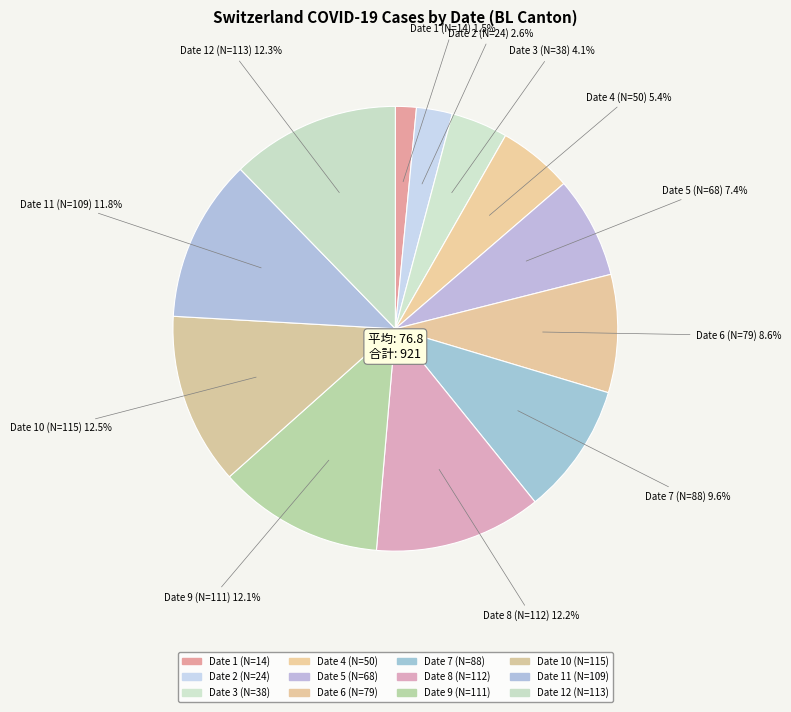

How many segments does this pie chart have?

12